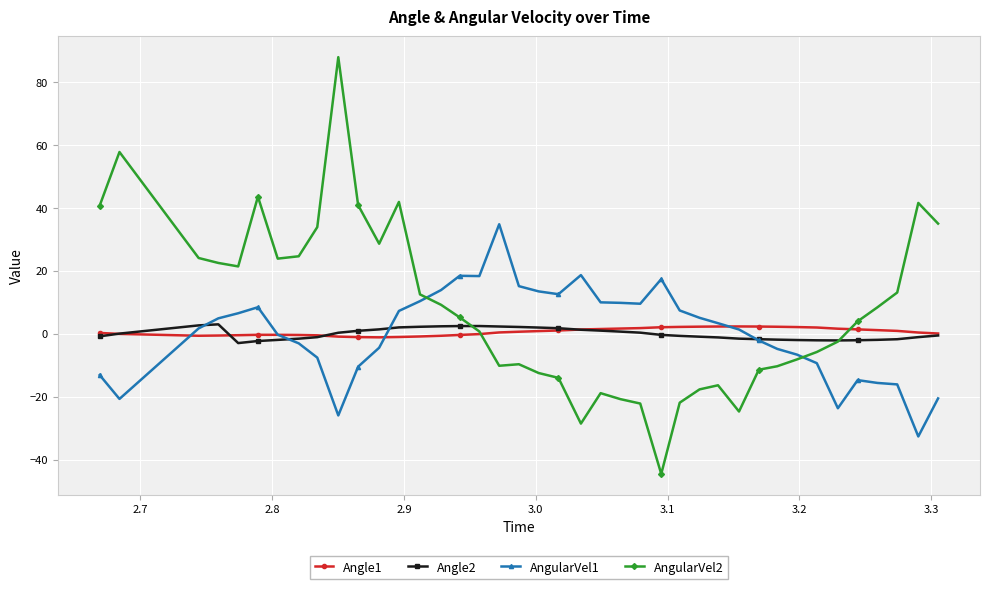

True or false: AngularVel1 has more than 0 interior local peaks.

True